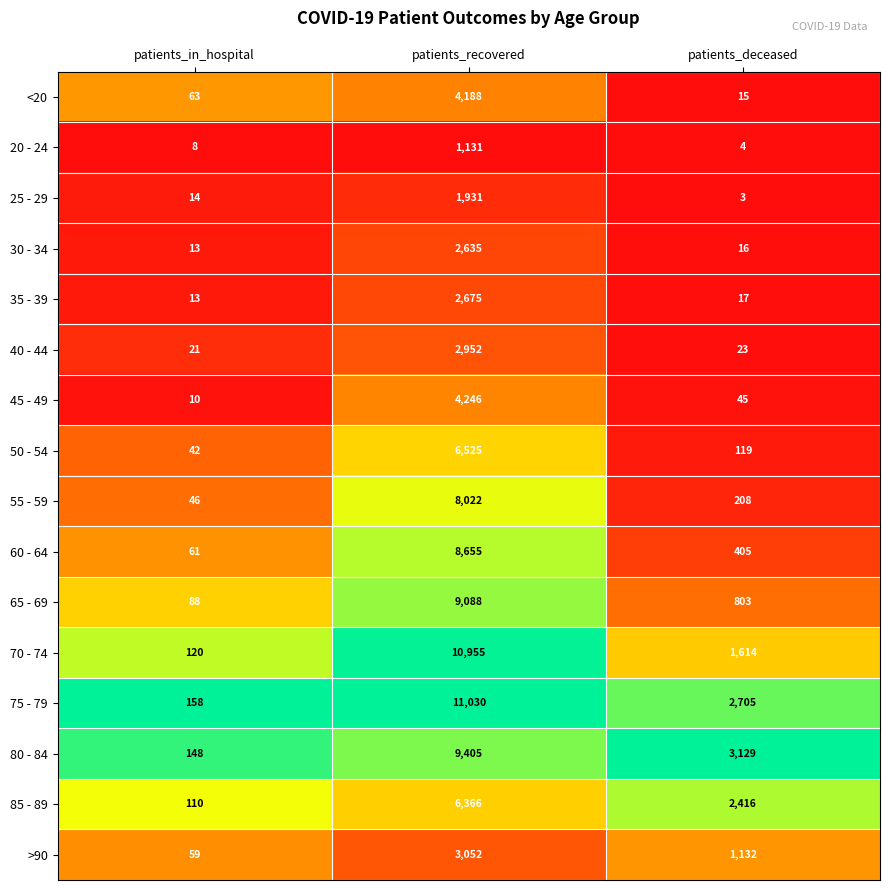

What is the average value of the 40 - 44 series?

999